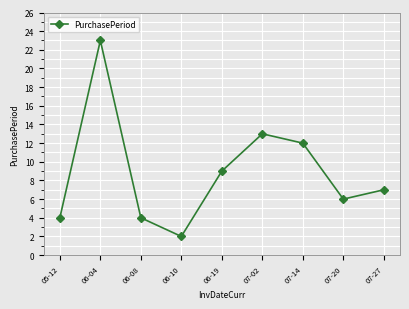

Reading right to left, what are all the values shown in this chart?

07-27=7	07-20=6	07-14=12	07-02=13	06-19=9	06-10=2	06-08=4	06-04=23	05-12=4